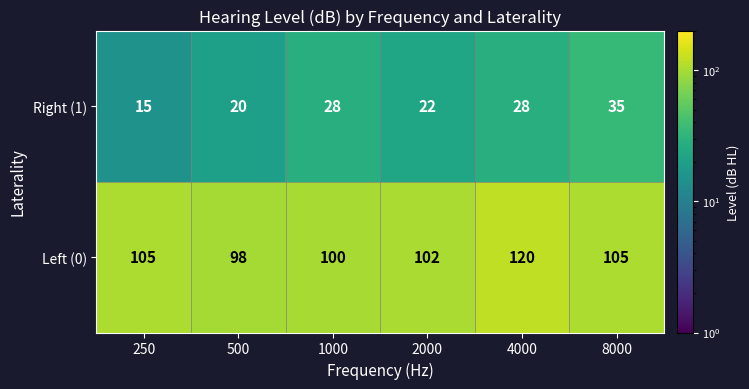

Reading left to right, transcribe all the data shown in this chart.

Right (1): 250=15	500=20	1000=28	2000=22	4000=28	8000=35
Left (0): 250=105	500=98	1000=100	2000=102	4000=120	8000=105